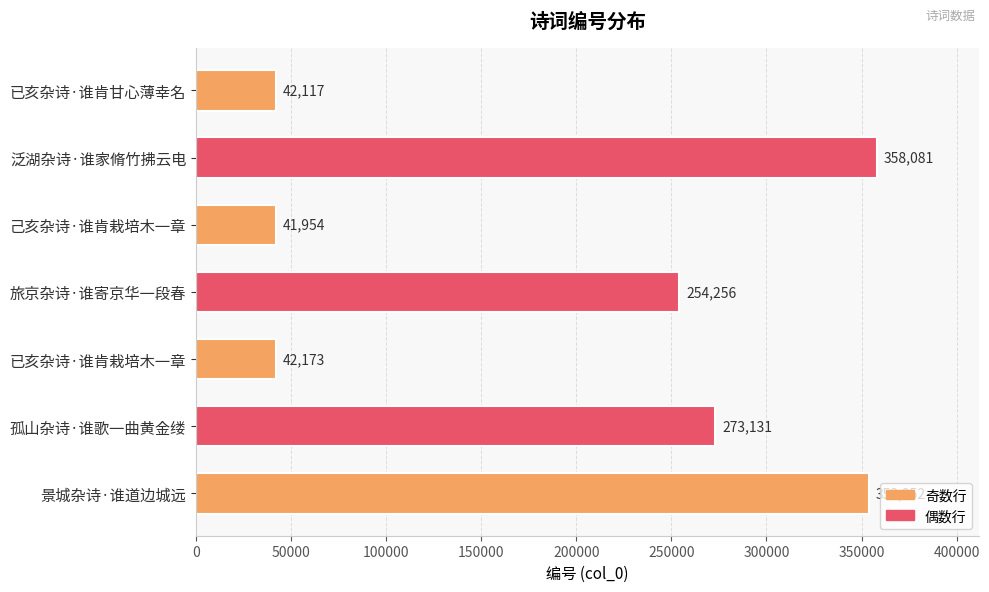

Reading top to bottom, what are all the values shown in this chart?

已亥杂诗·谁肯甘心薄幸名=42117	泛湖杂诗·谁家脩竹拂云电=358081	己亥杂诗·谁肯栽培木一章=41954	旅京杂诗·谁寄京华一段春=254256	已亥杂诗·谁肯栽培木一章=42173	孤山杂诗·谁歌一曲黄金缕=273131	景城杂诗·谁道边城远=353952